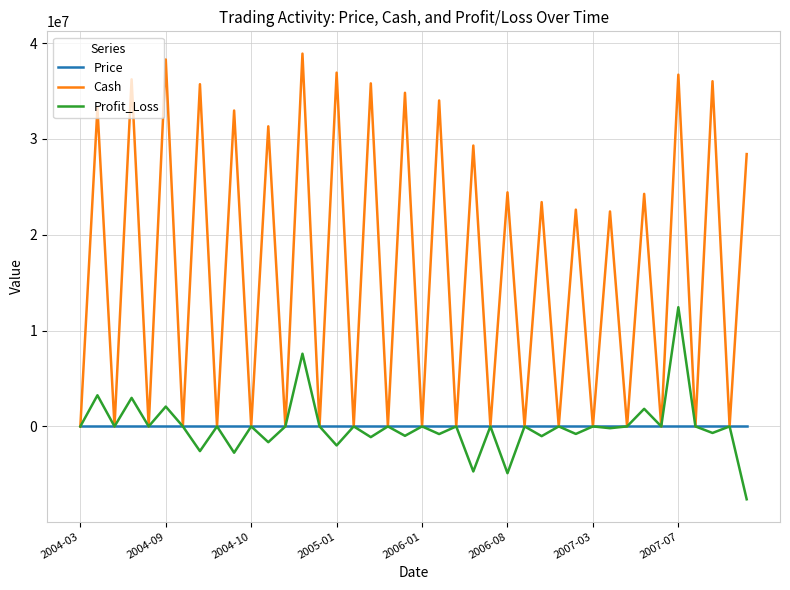

How many categories are shown in the chart?

40